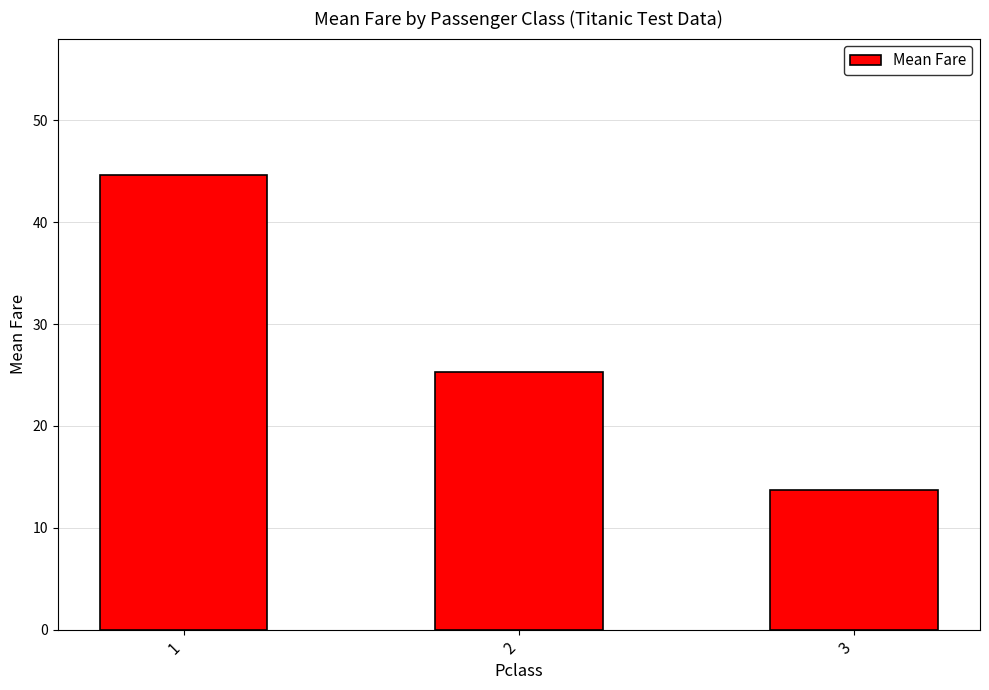

How many data points are above 25?

2